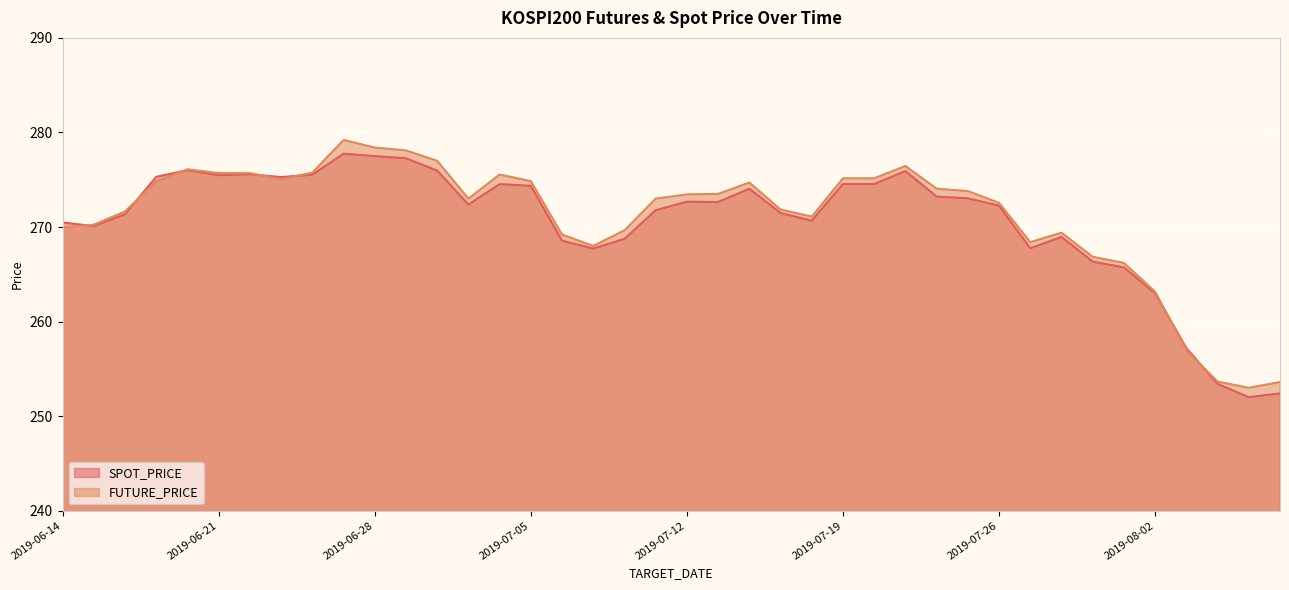

How many interior local peaks does the SPOT_PRICE series have?

8